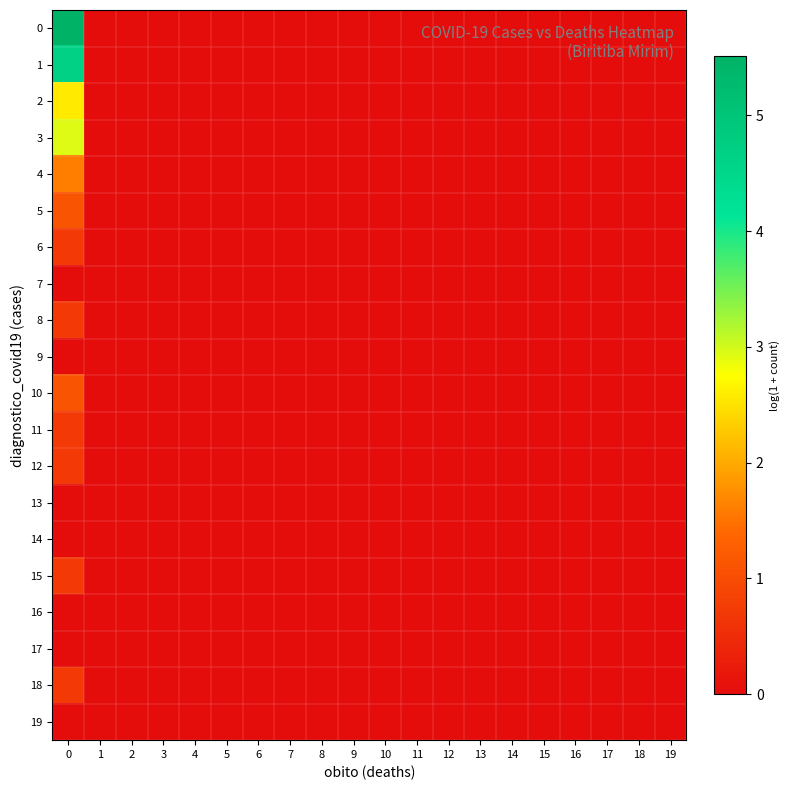

What is the greatest value displayed?

5.5